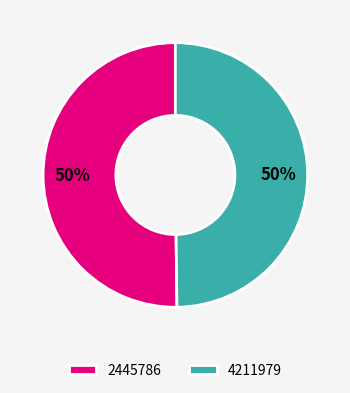

Is it true that 4211979 is 60% of the pie?

False